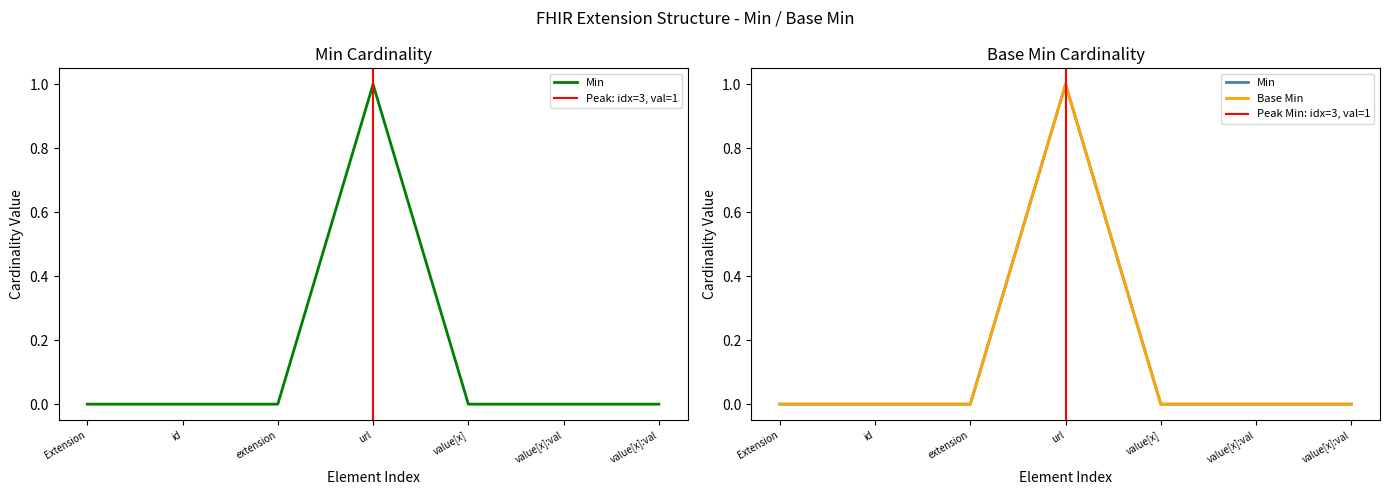

How many series are shown in this chart?

2